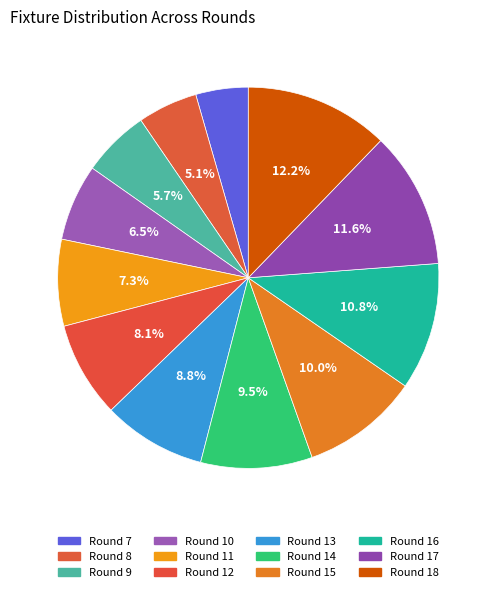

How many slices are in this pie chart?

12